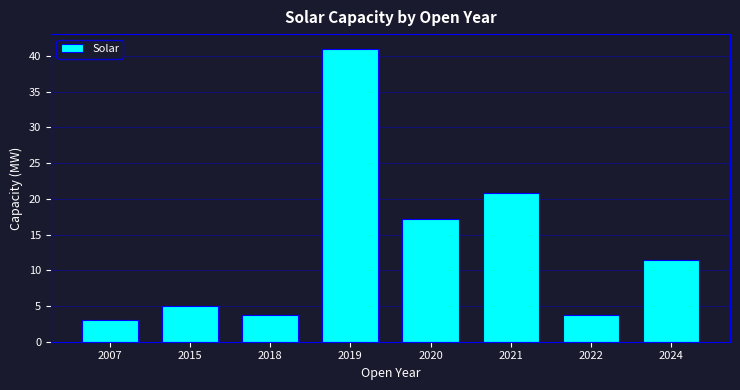

The value at 2019 is 20.3. True or false?

False